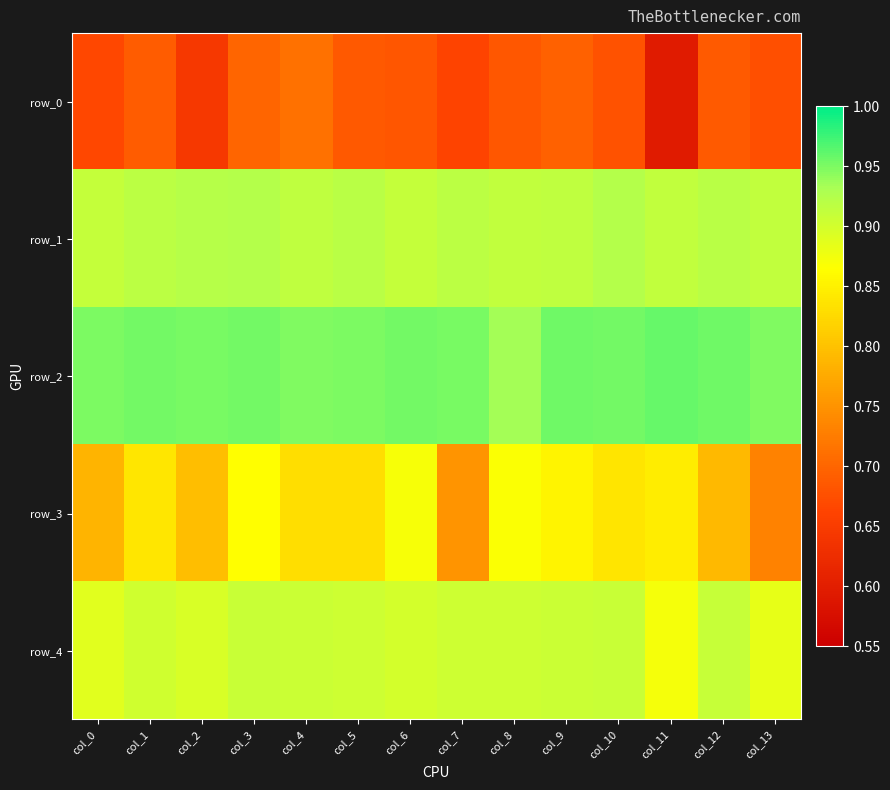

Rank the series at col_2 from lowest to highest value.

row_0, row_3, row_4, row_1, row_2